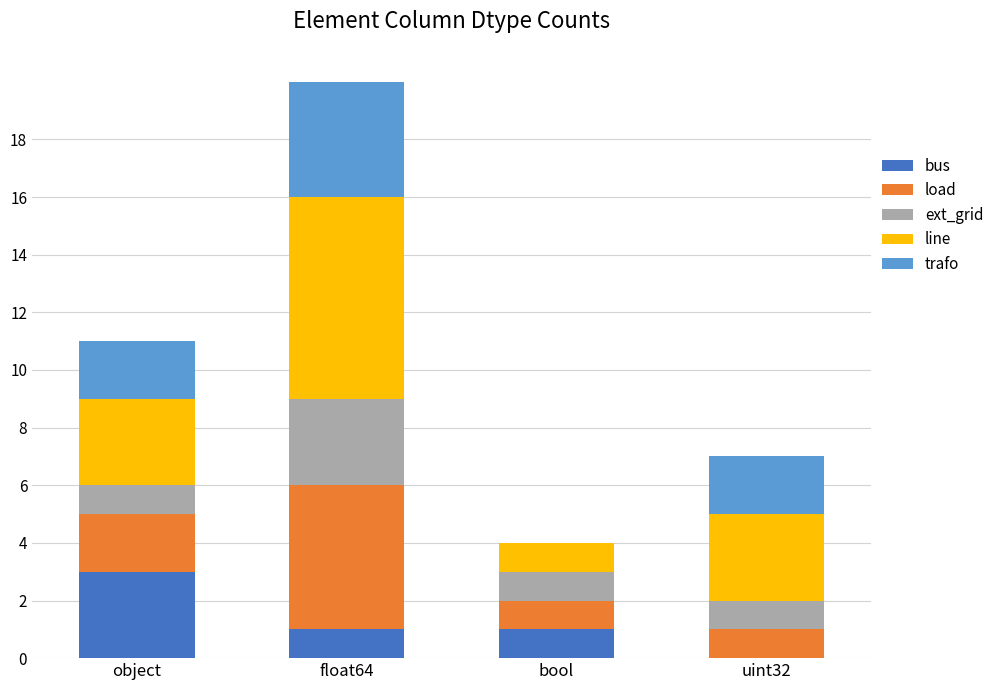

What is the highest value of the bus series?

3